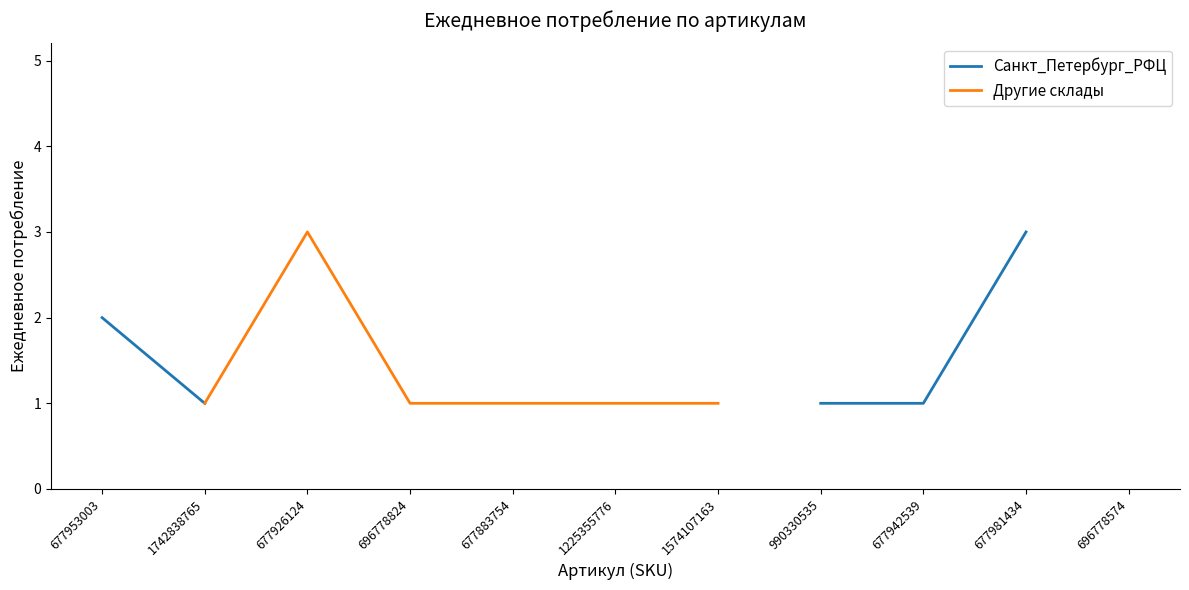

How many distinct data groups are displayed?

2